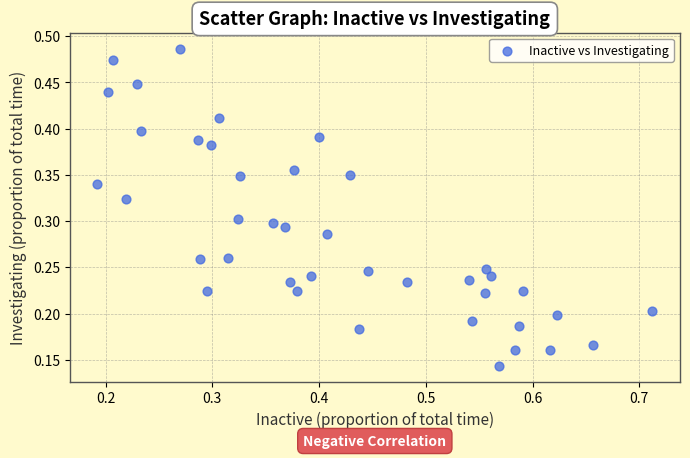

How many data points are displayed?

40